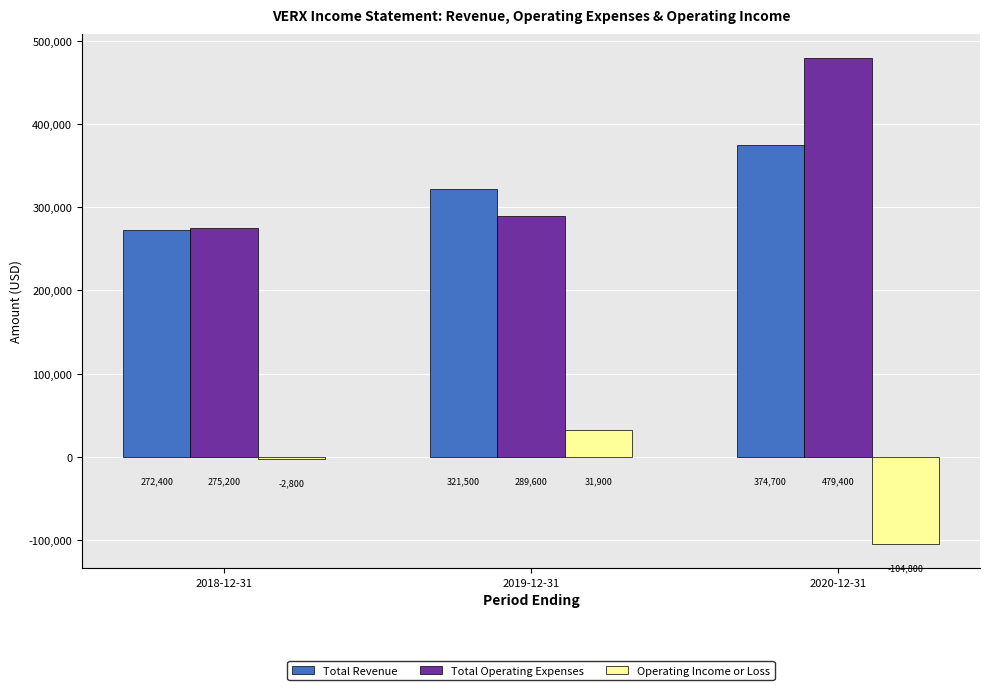

What are all the series names shown in the legend?

Total Revenue, Total Operating Expenses, Operating Income or Loss